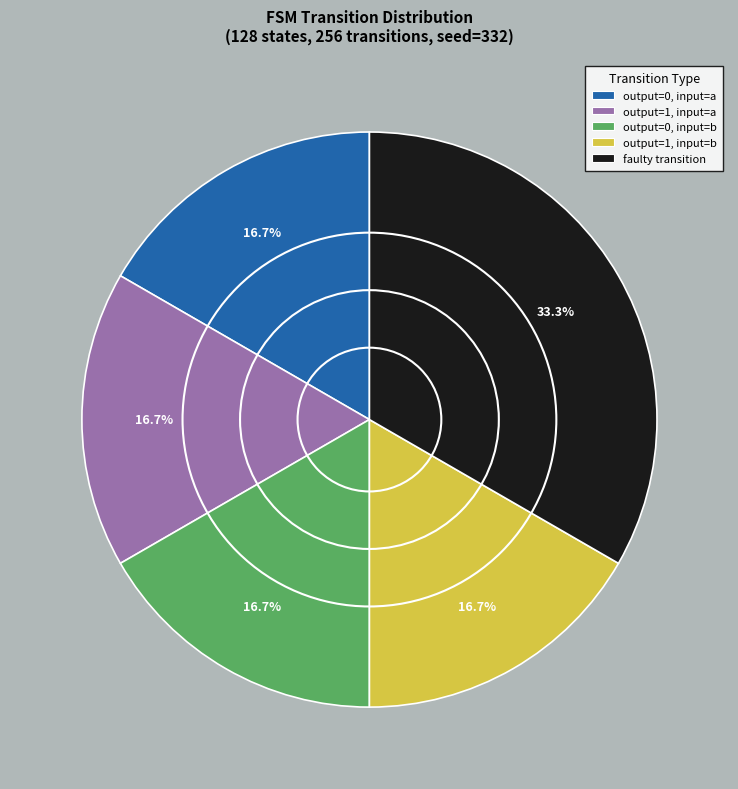

Does any single category account for the majority?

No